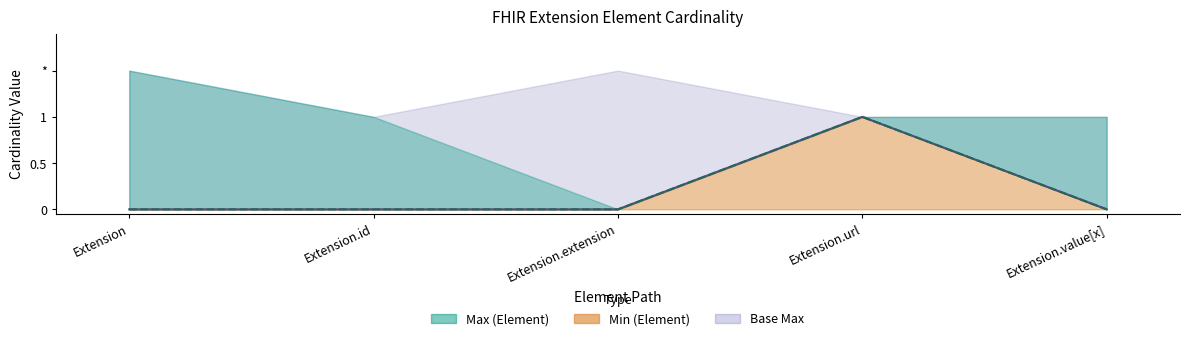

Count the Min line values in the range 0 to 1.

5